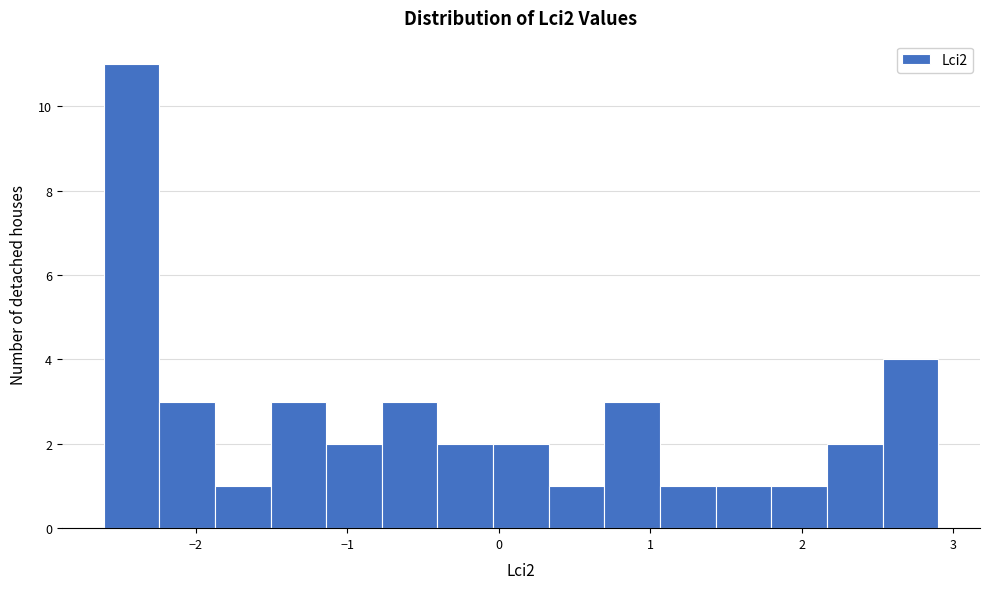

Read against the x-axis, roughly where is the centre of the tallest bar?

-2.4